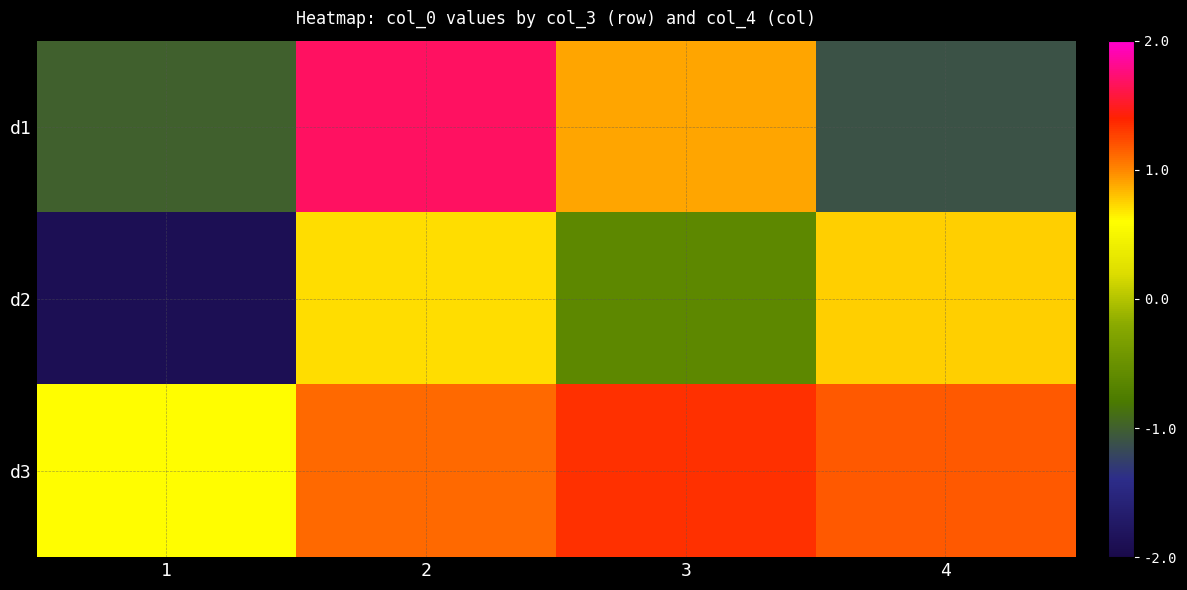

Which series changed the most between 1 and 2?

d1